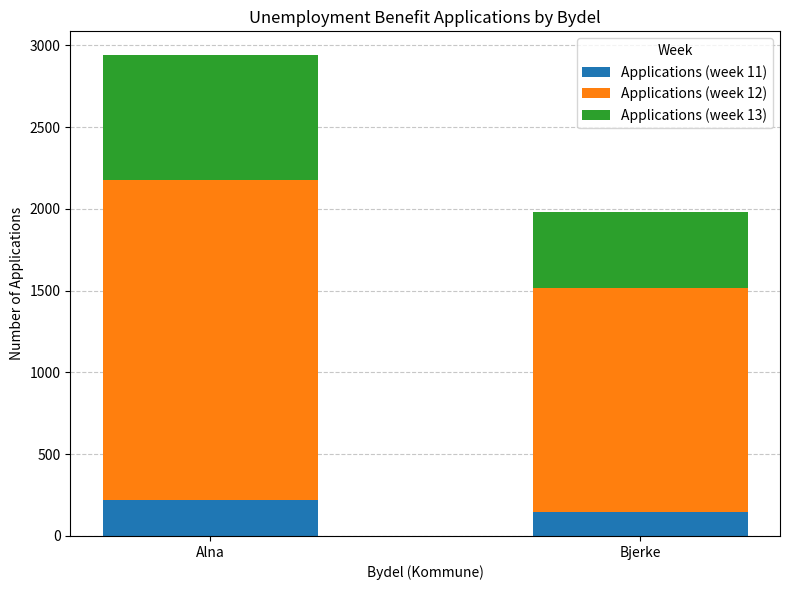

The Applications (week 11) series shows 147 at Bjerke. True or false?

True